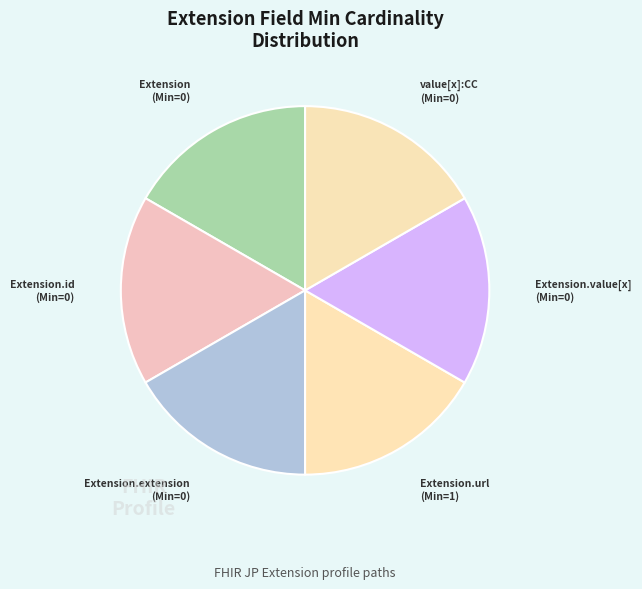

How many segments does this pie chart have?

6